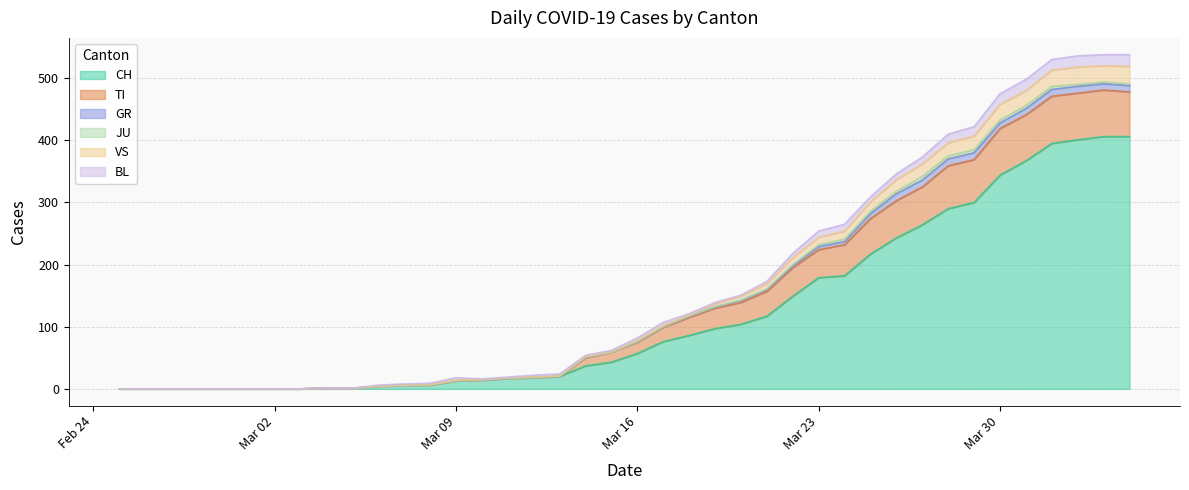

The value of CH at Mar 02 is 0. True or false?

True